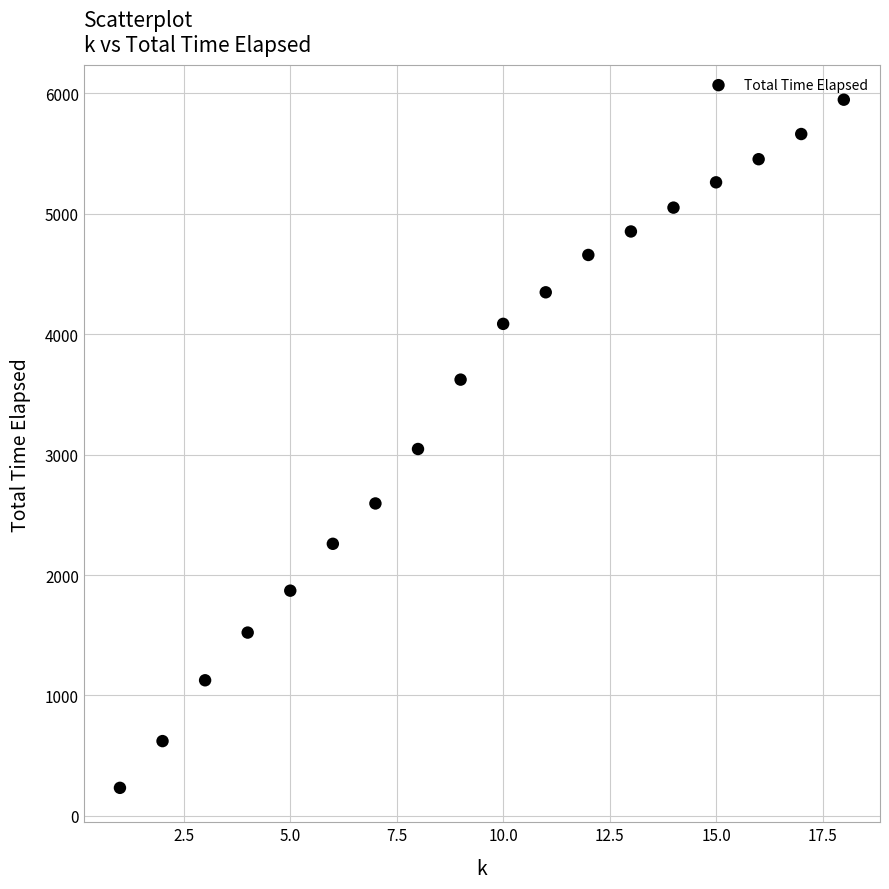

What is the range of Y values (max minus min)?

5713